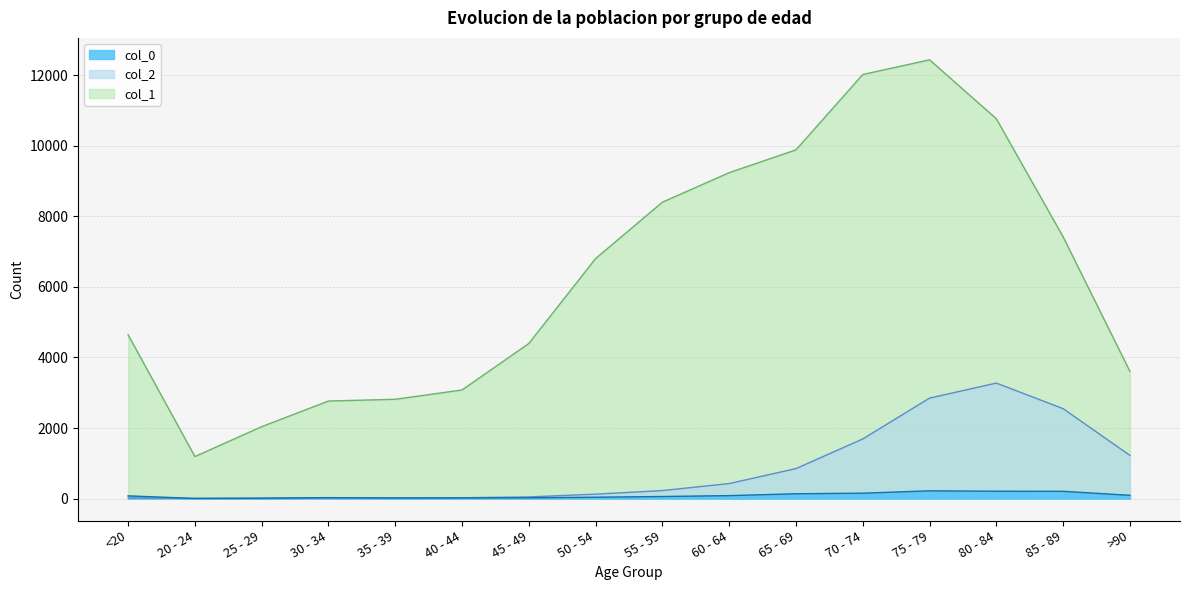

Between 30 - 34 and 35 - 39, which series saw the biggest shift?

col_1